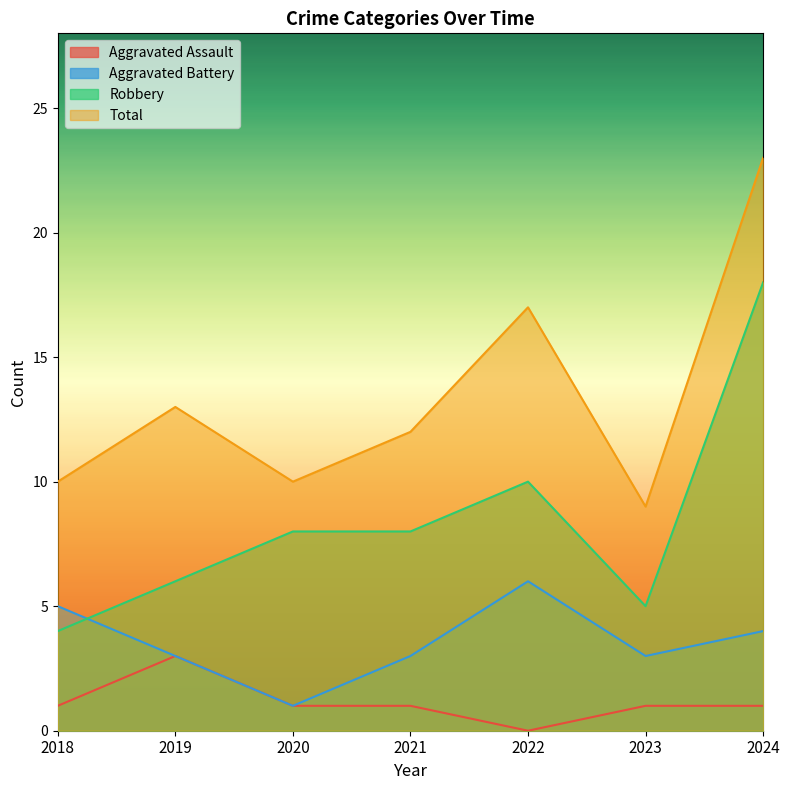

Where is the first local maximum for Aggravated Battery?

2022